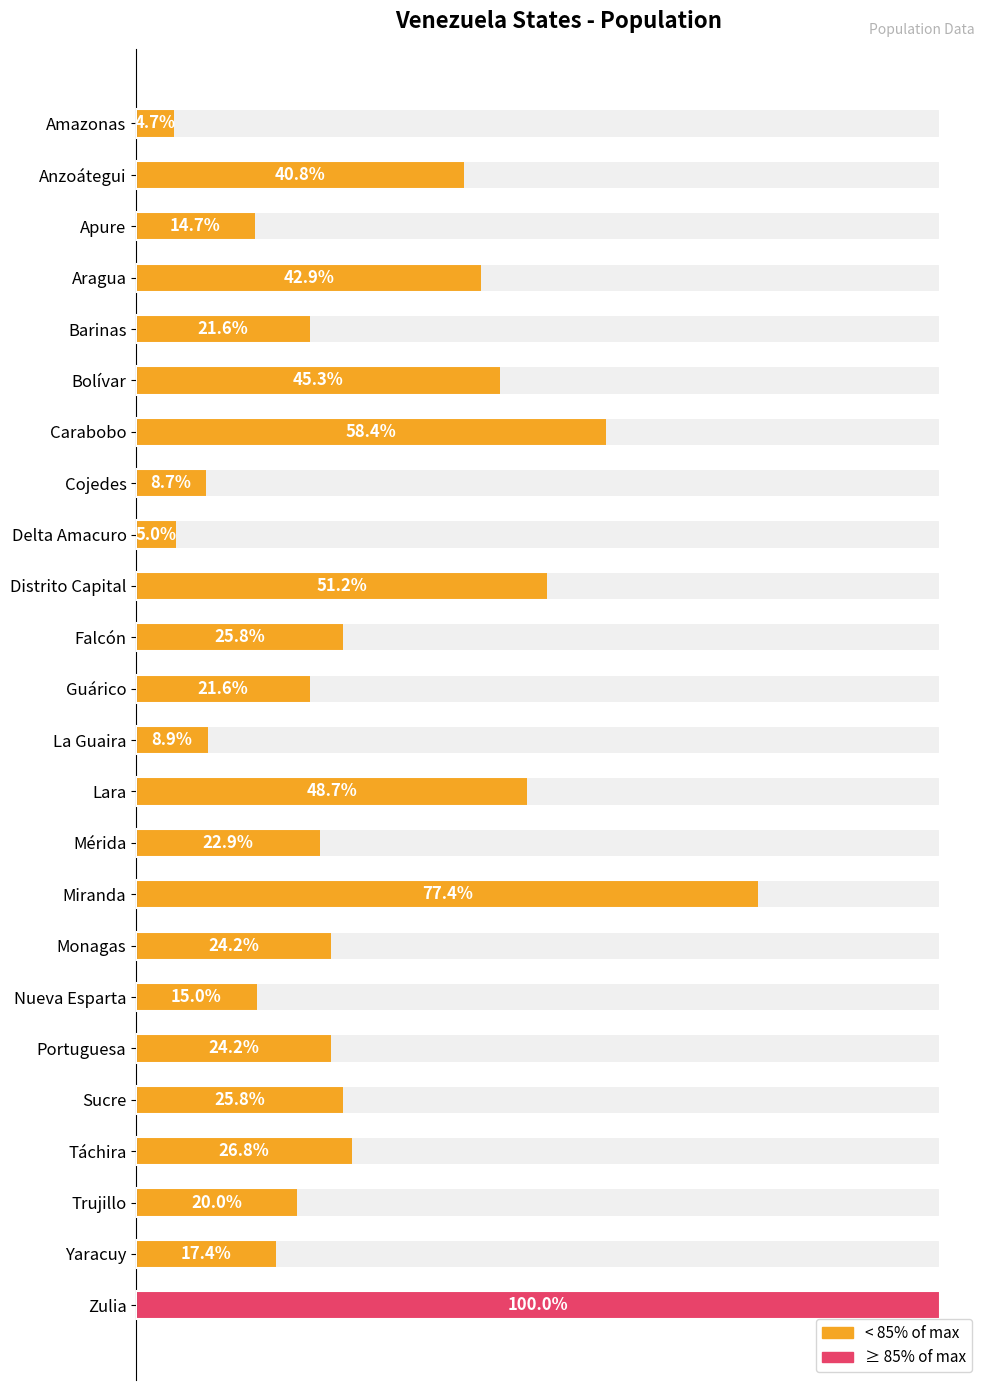

Reading left to right, extract all data points from this chart.

180000	1550000	560000	1630000	820000	1720000	2220000	330000	190000	1943901	980000	820000	340000	1850000	870000	2940000	920000	570000	920000	980000	1020000	760000	660000	3800000